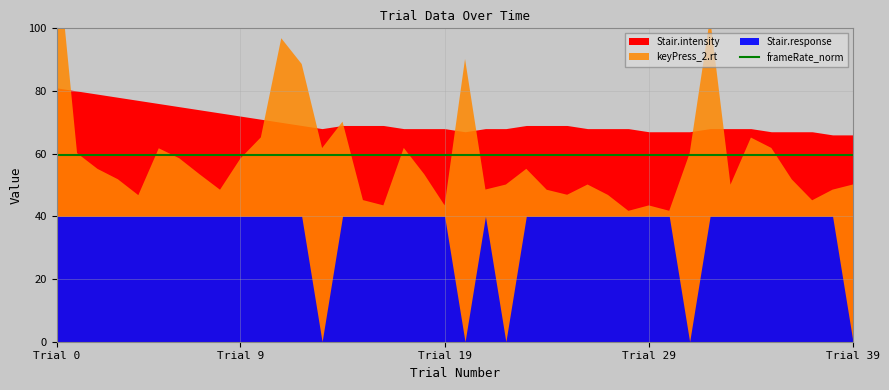

True or false: keyPress_2.rt has more than 1 points higher than both neighbors.

True